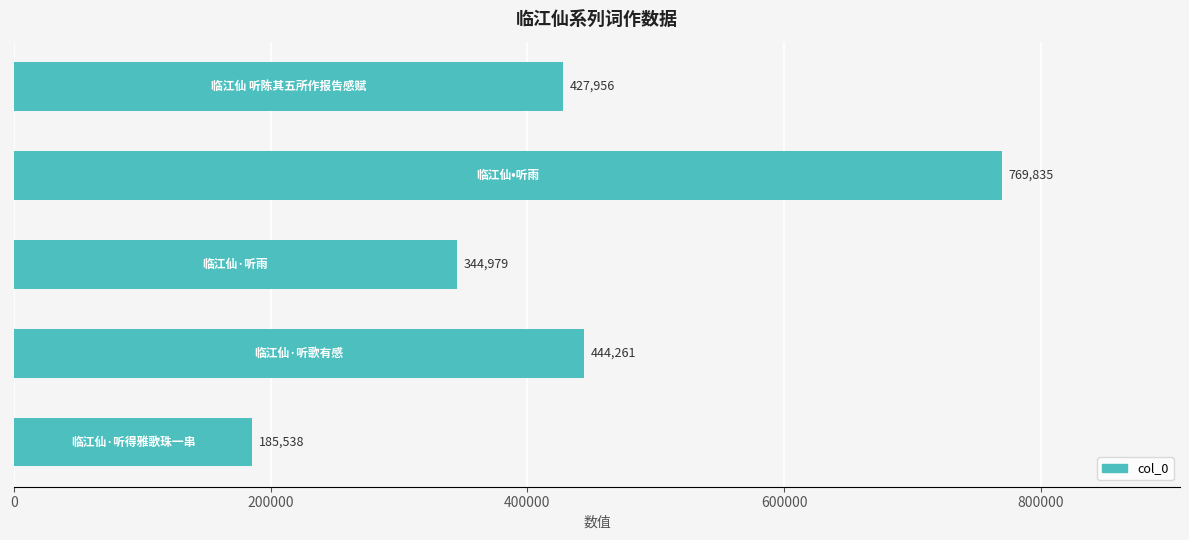

Does the chart contain any negative values?

No